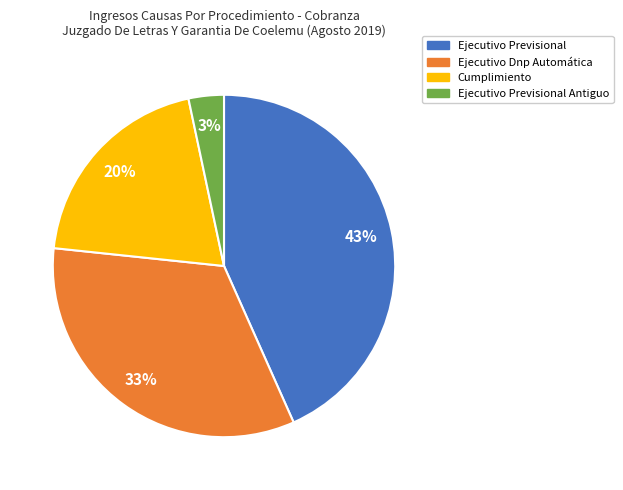

How many slices are in this pie chart?

4